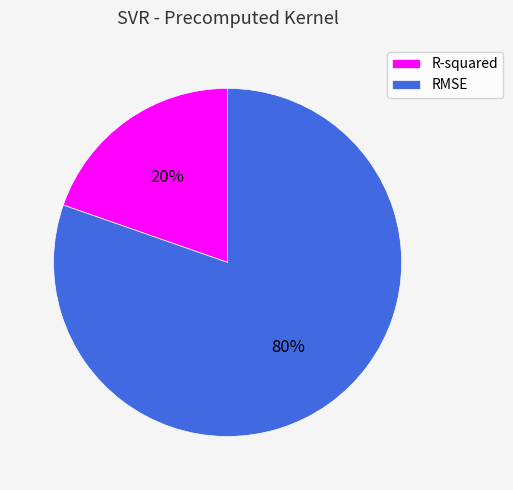

To the nearest percent, what portion does RMSE represent?

80%